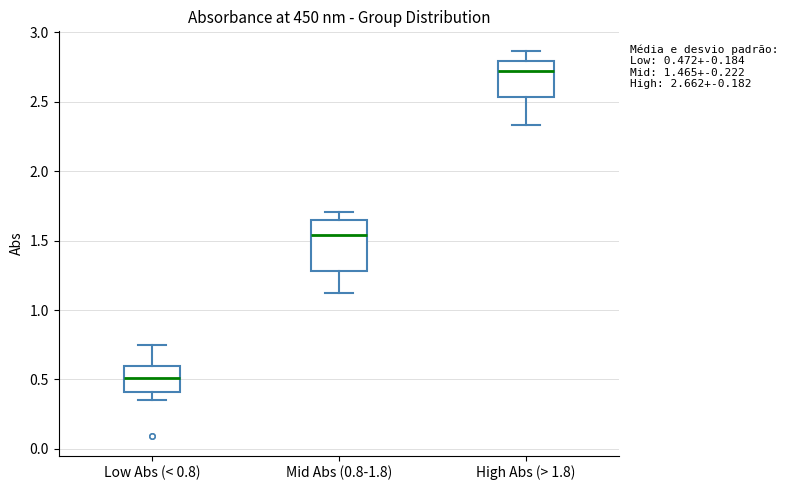

Which box's median line is the highest?

High Abs (> 1.8)